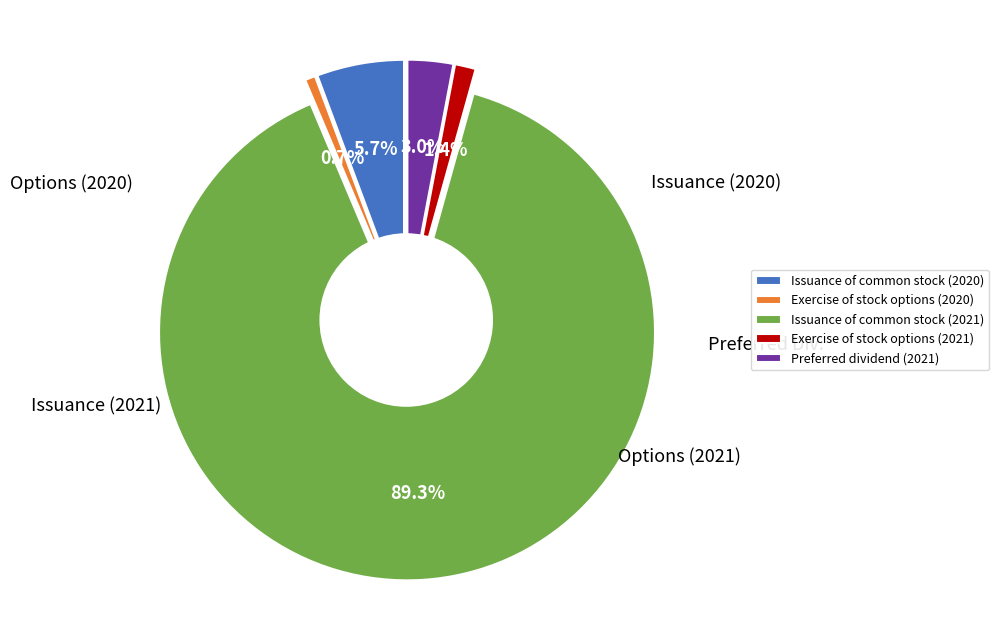

What portion of the pie excludes Issuance of common stock (2020)?

94.3%